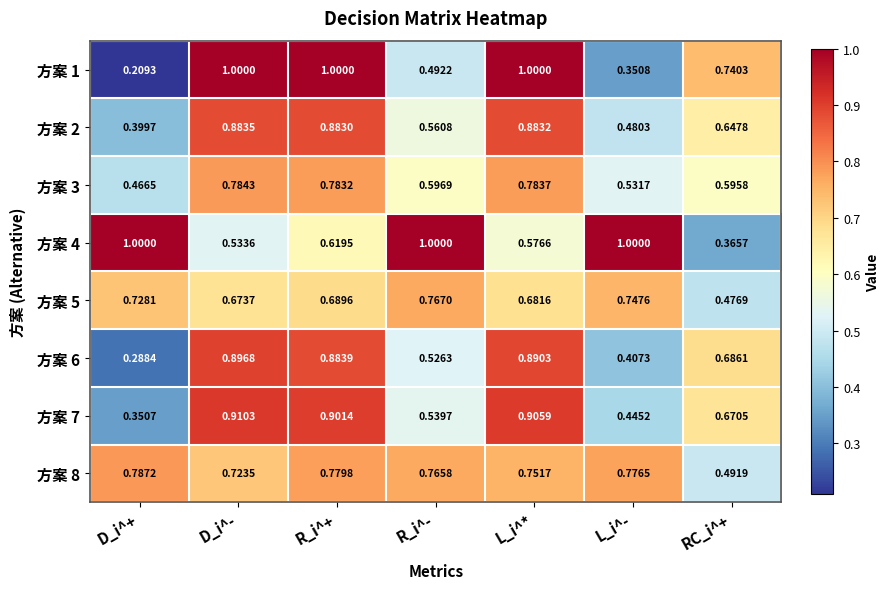

Between R_i^- and RC_i^+, which series saw the biggest shift?

方案 4